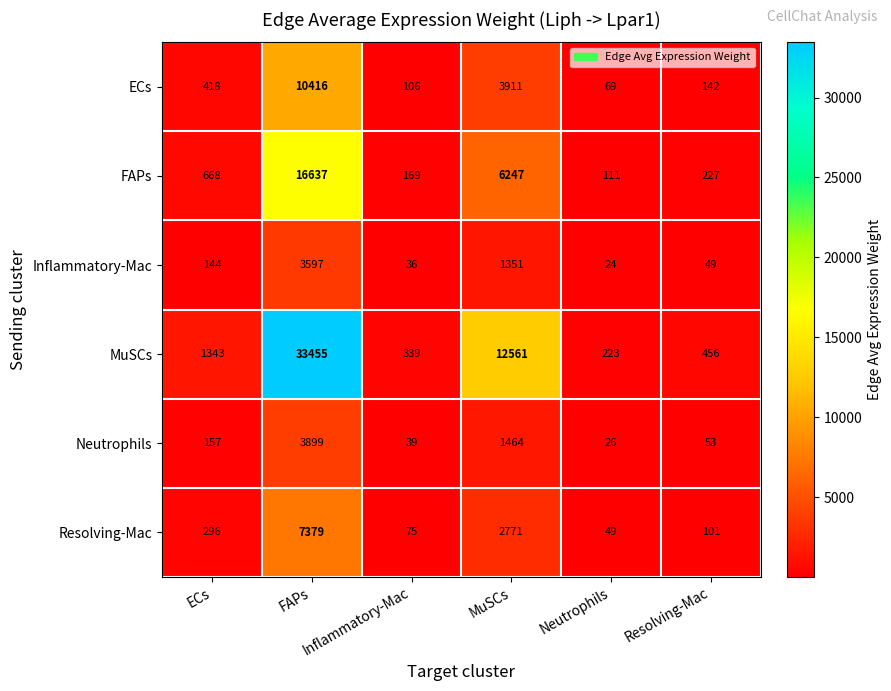

What is the greatest value displayed?

33455